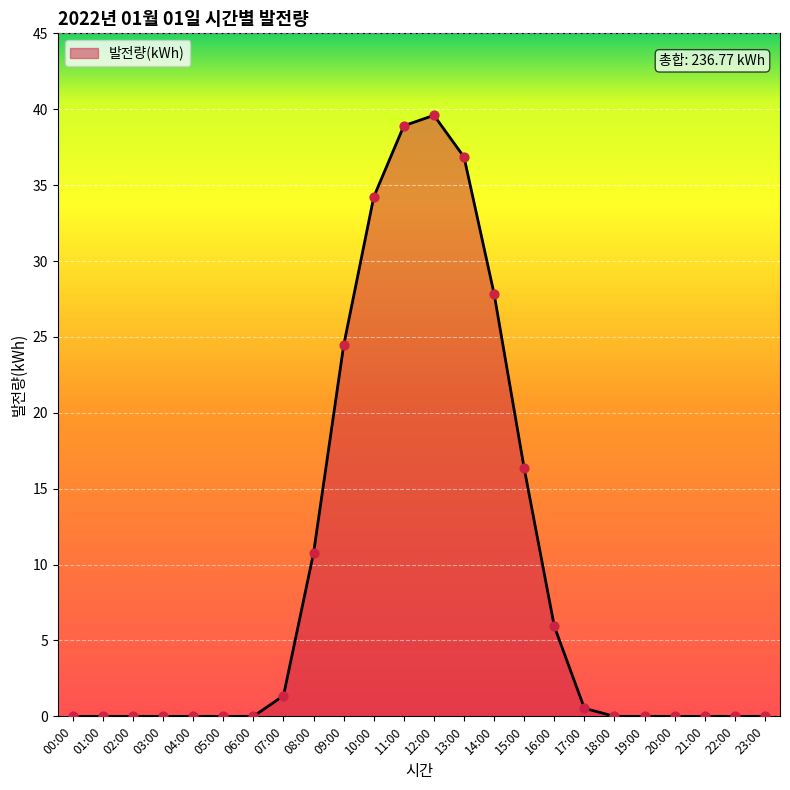

Between 14:00 and 17:00, which is larger?

14:00